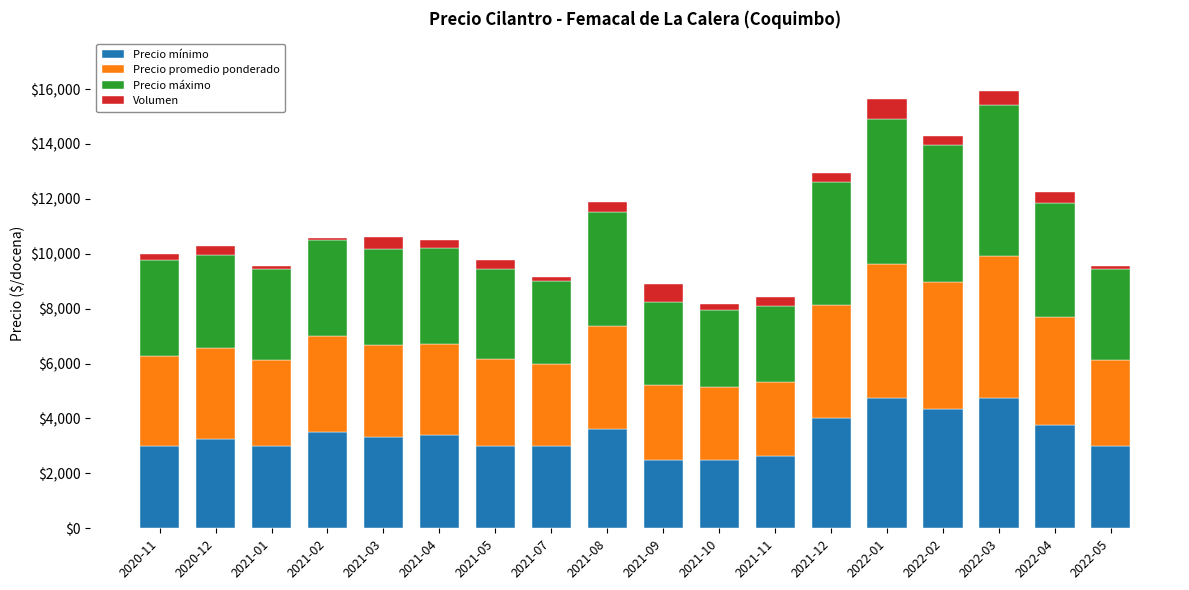

What is the lowest value of the Precio mínimo series?

2500